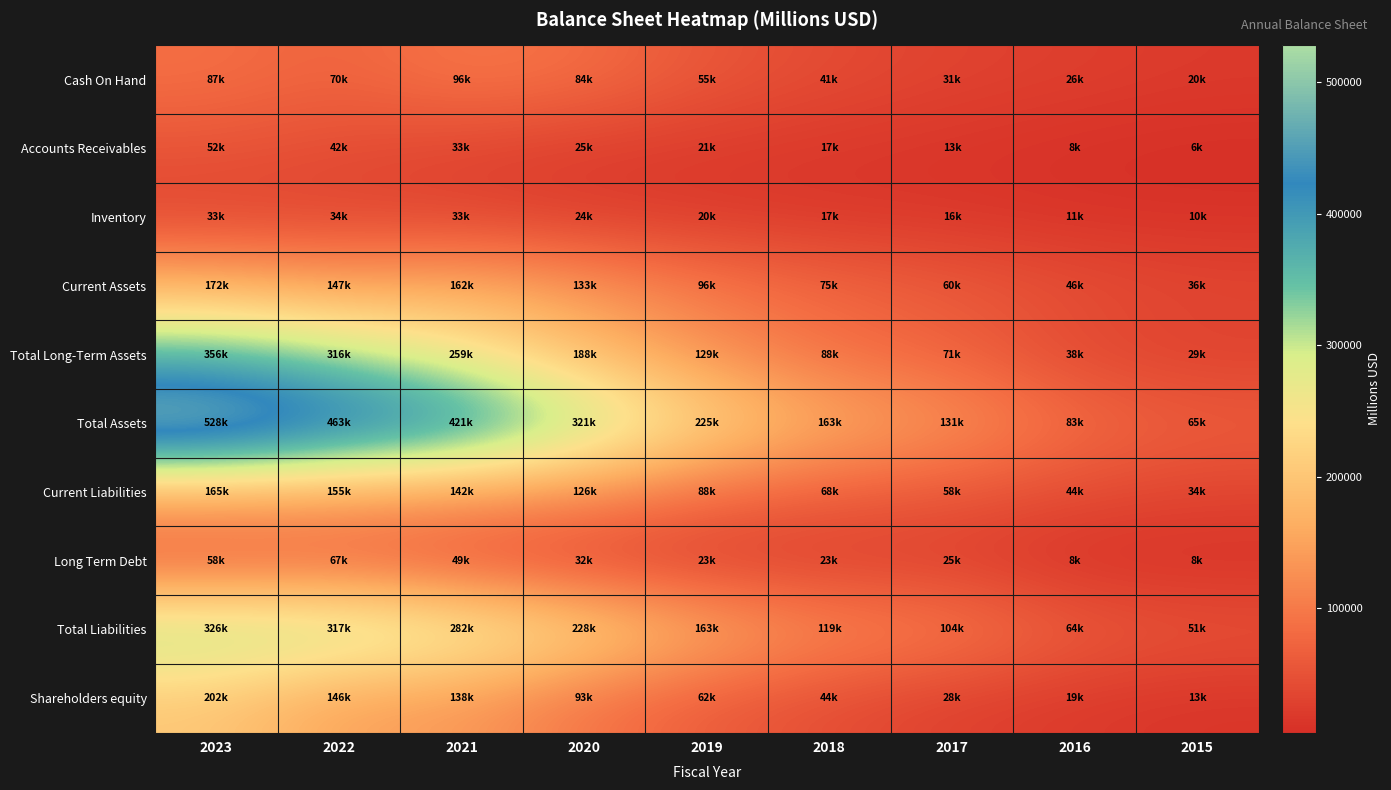

Rank the series by their maximum value, from lowest to highest.

Inventory, Accounts Receivables, Long Term Debt, Cash On Hand, Current Liabilities, Current Assets, Shareholders equity, Total Liabilities, Total Long-Term Assets, Total Assets